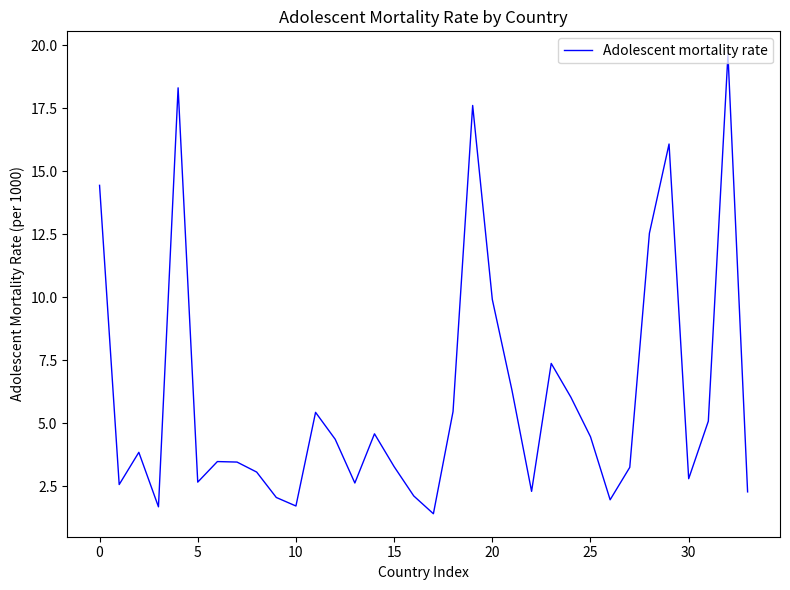

What is the smallest value displayed?

1.4